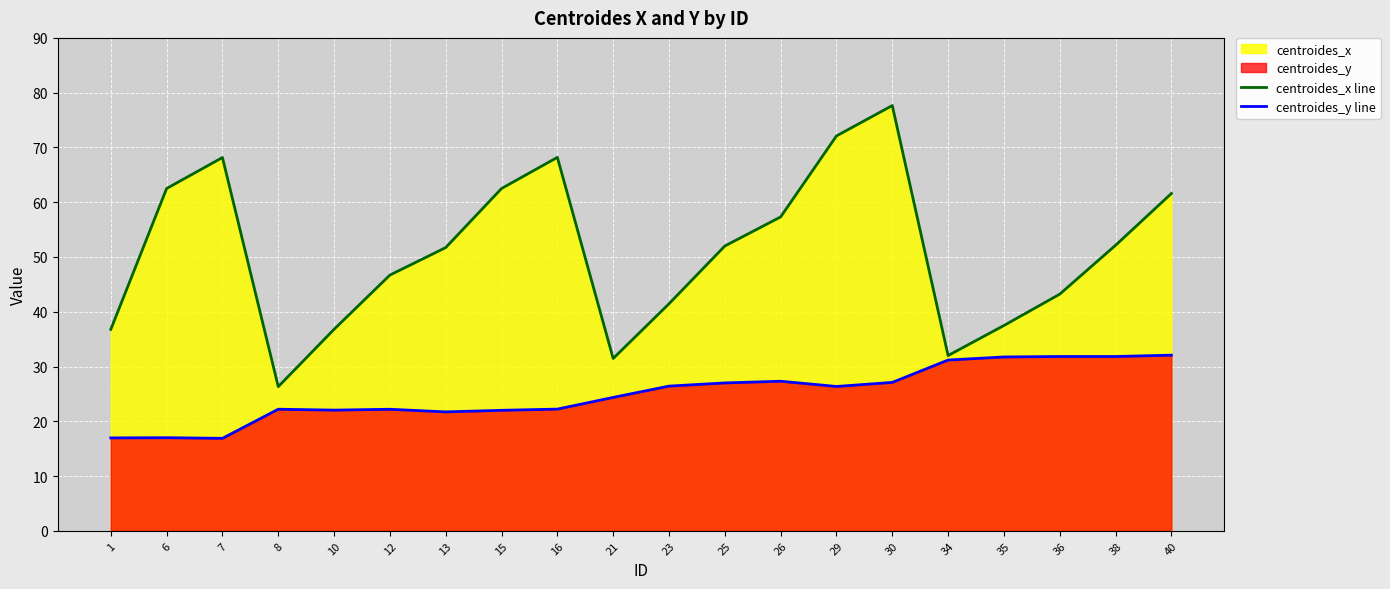

Reading left to right, extract all data points from this chart.

centroides_x line: 36.8	62.5	68.2	26.3	36.8	46.7	51.7	62.5	68.2	31.5	41.5	52.0	57.3	72.1	77.6	32.0	37.5	43.2	52.1	61.6
centroides_y line: 17.0	17.0	16.9	22.2	22.0	22.2	21.7	22.0	22.2	24.4	26.4	27.0	27.3	26.4	27.1	31.2	31.7	31.8	31.8	32.1